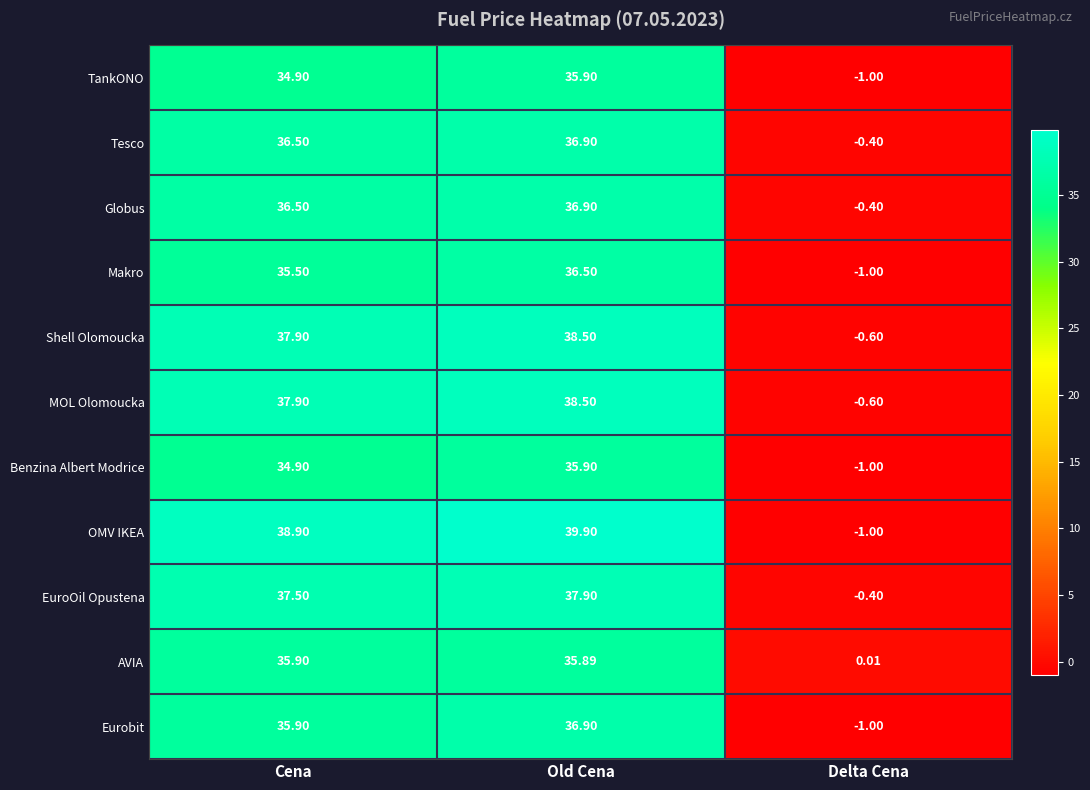

At which label does Eurobit reach its peak?

Old Cena